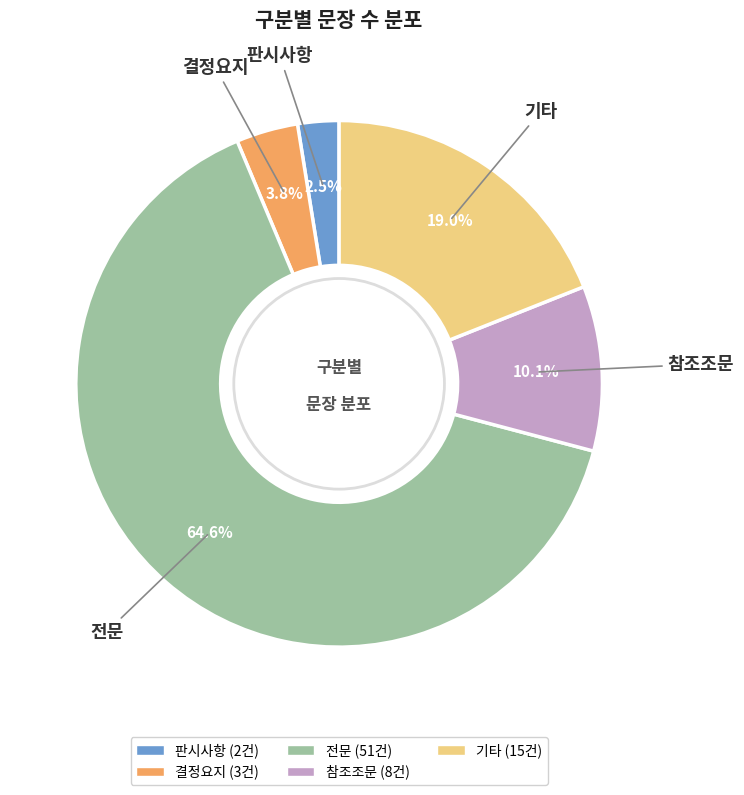

To the nearest percent, what percentage of the pie is 전문?

65%